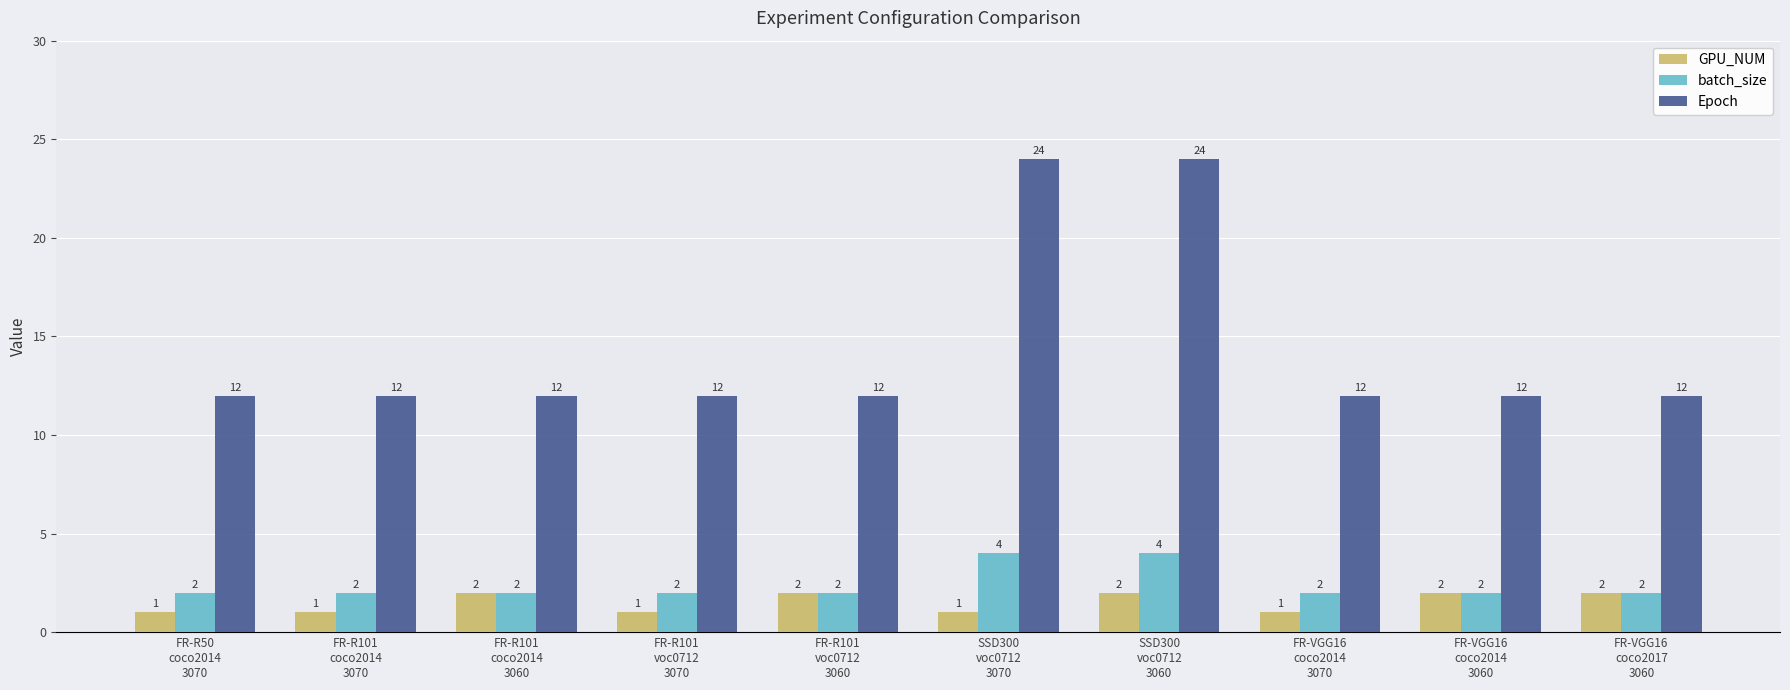

Which series has the widest spread of values?

Epoch